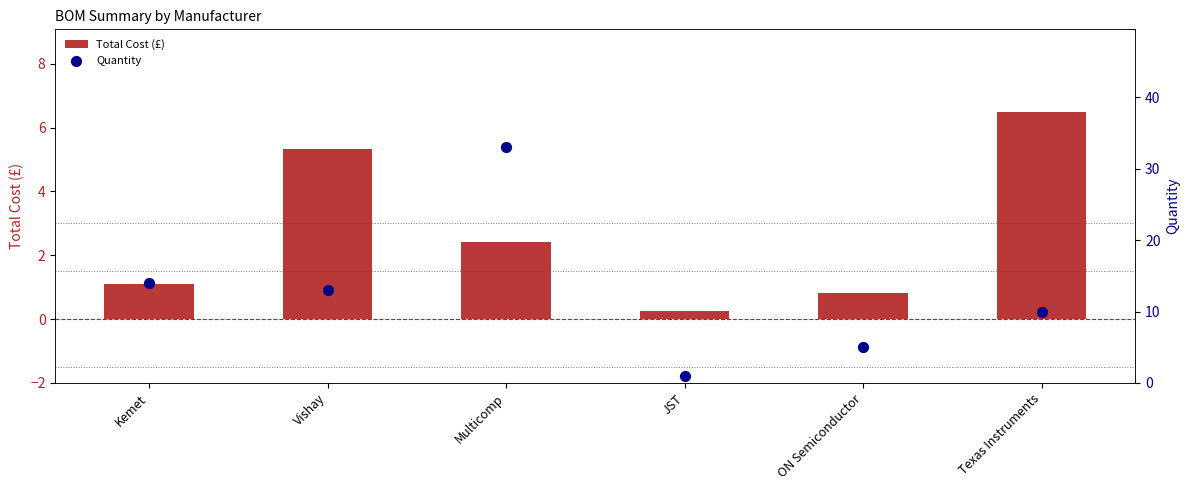

Which series contains the lowest Y value?

Total Cost (£)